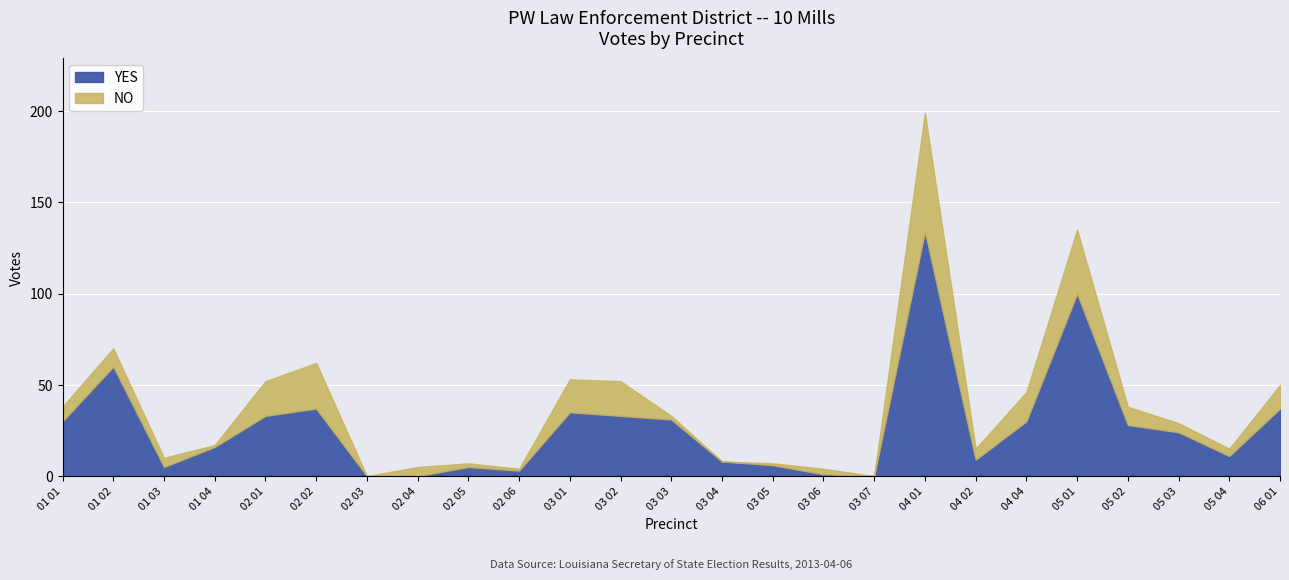

List the labels in order of value, largest first.

04 01, 05 01, 01 02, 02 02, 06 01, 03 01, 02 01, 03 02, 03 03, 01 01, 04 04, 05 02, 05 03, 01 04, 05 04, 04 02, 03 04, 03 05, 01 03, 02 05, 02 06, 03 06, 02 03, 02 04, 03 07